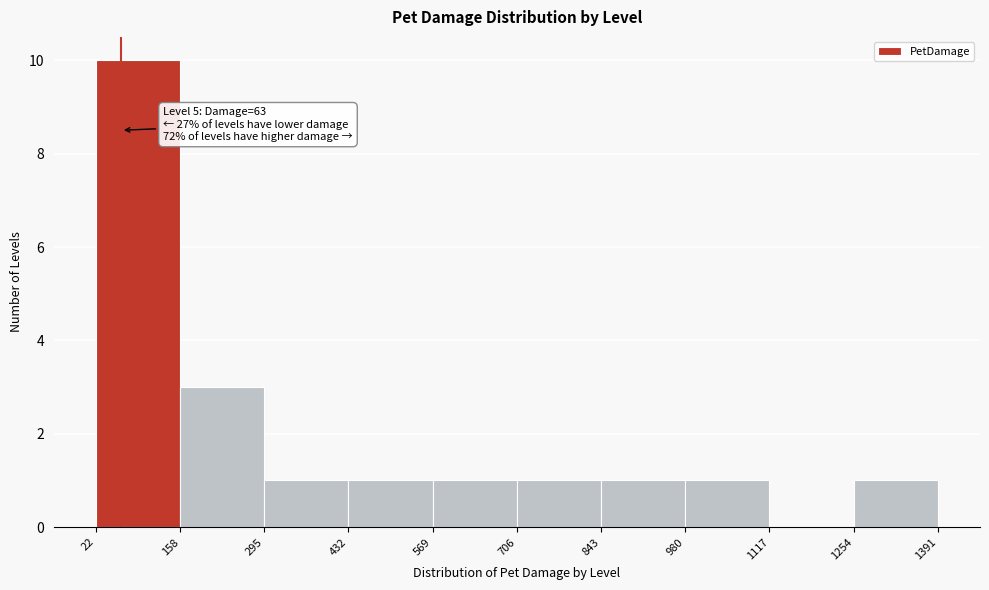

Which range on the x-axis has the tallest bar?

22 to 158